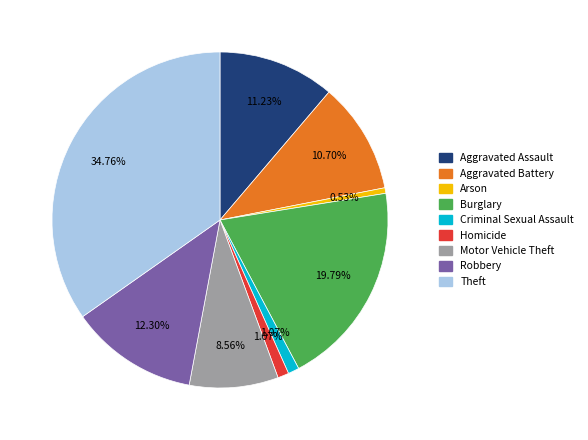

Which category has the smallest portion of the pie?

Arson